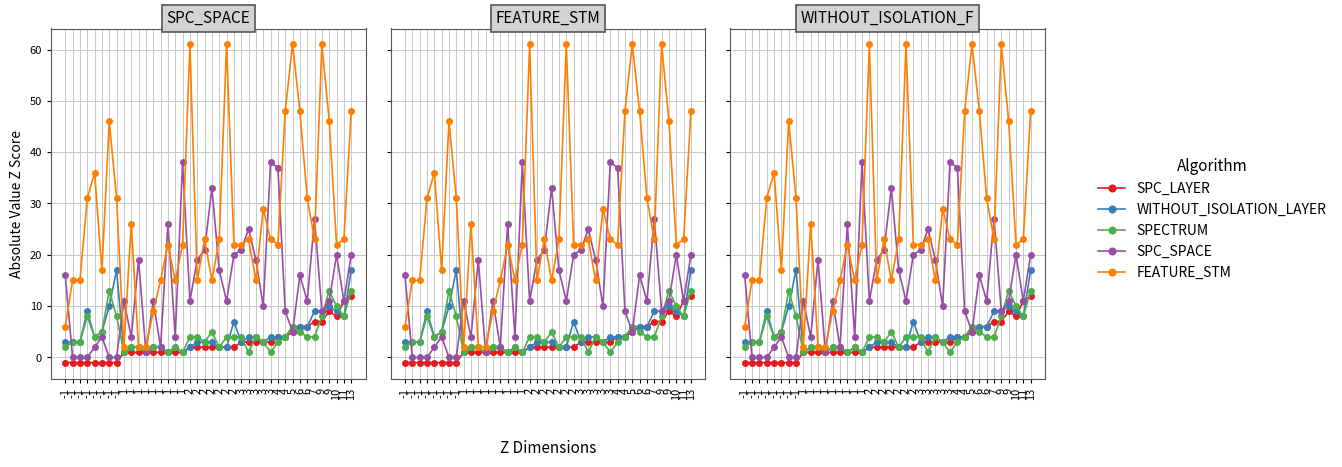

At how many categories does at least one series exceed 42?

9